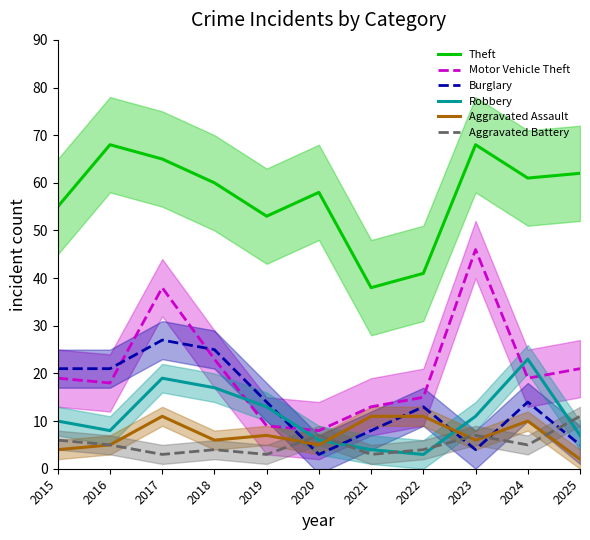

List the labels in order of Burglary value, largest first.

2017, 2018, 2015, 2016, 2019, 2024, 2022, 2021, 2025, 2023, 2020